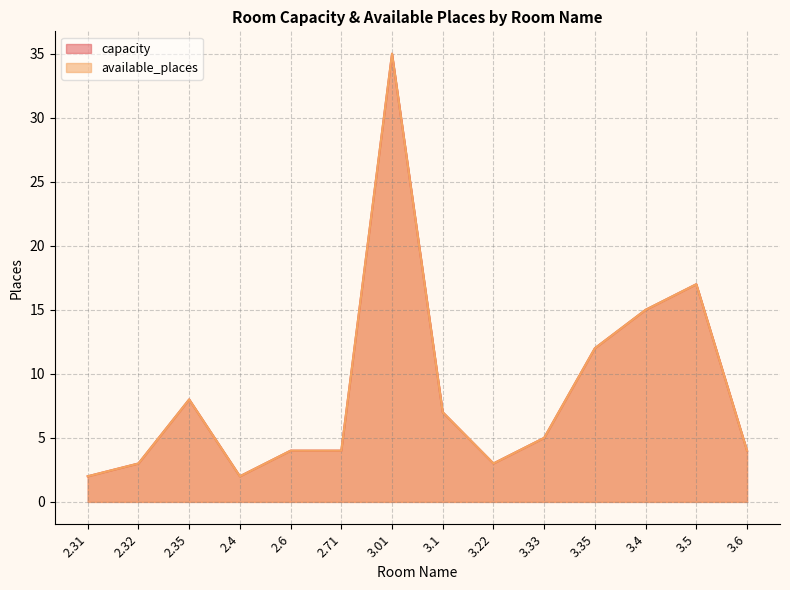

What is the difference between the maximum and minimum values in the capacity series?

33